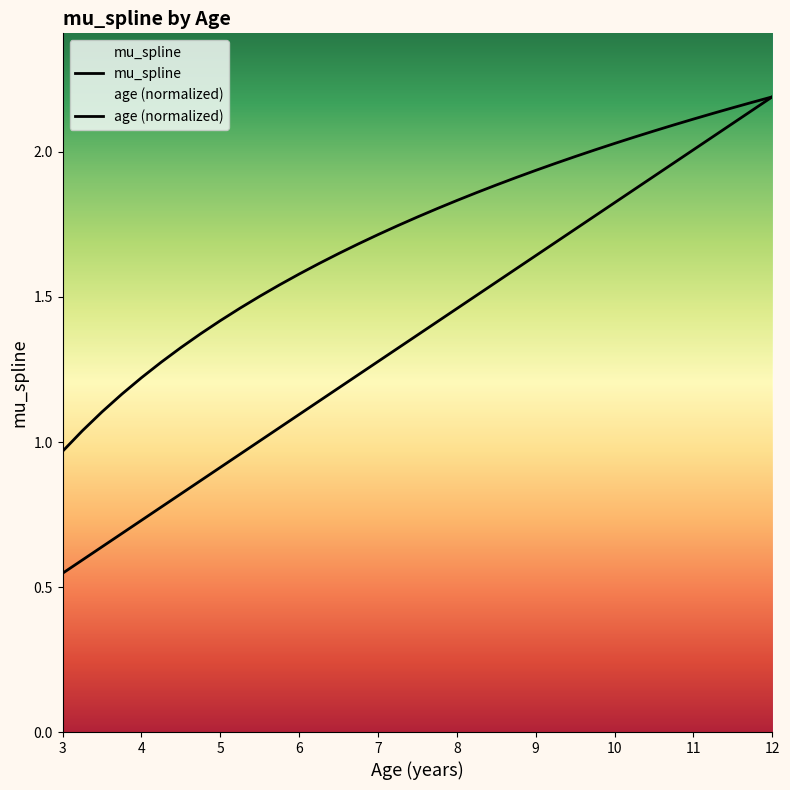

Reading left to right, transcribe all the data shown in this chart.

mu_spline: 1.0	1.0	1.1	1.2	1.2	1.3	1.3	1.4	1.4	1.5	1.5	1.5	1.6	1.6	1.6	1.7	1.7	1.7	1.8	1.8	1.8	1.9	1.9	1.9	1.9	2.0	2.0	2.0	2.0	2.1	2.1	2.1	2.1	2.1	2.2	2.2	2.2
age: 0.5	0.6	0.6	0.7	0.7	0.8	0.8	0.9	0.9	1.0	1.0	1.0	1.1	1.1	1.2	1.2	1.3	1.3	1.4	1.4	1.5	1.5	1.6	1.6	1.6	1.7	1.7	1.8	1.8	1.9	1.9	2.0	2.0	2.1	2.1	2.1	2.2